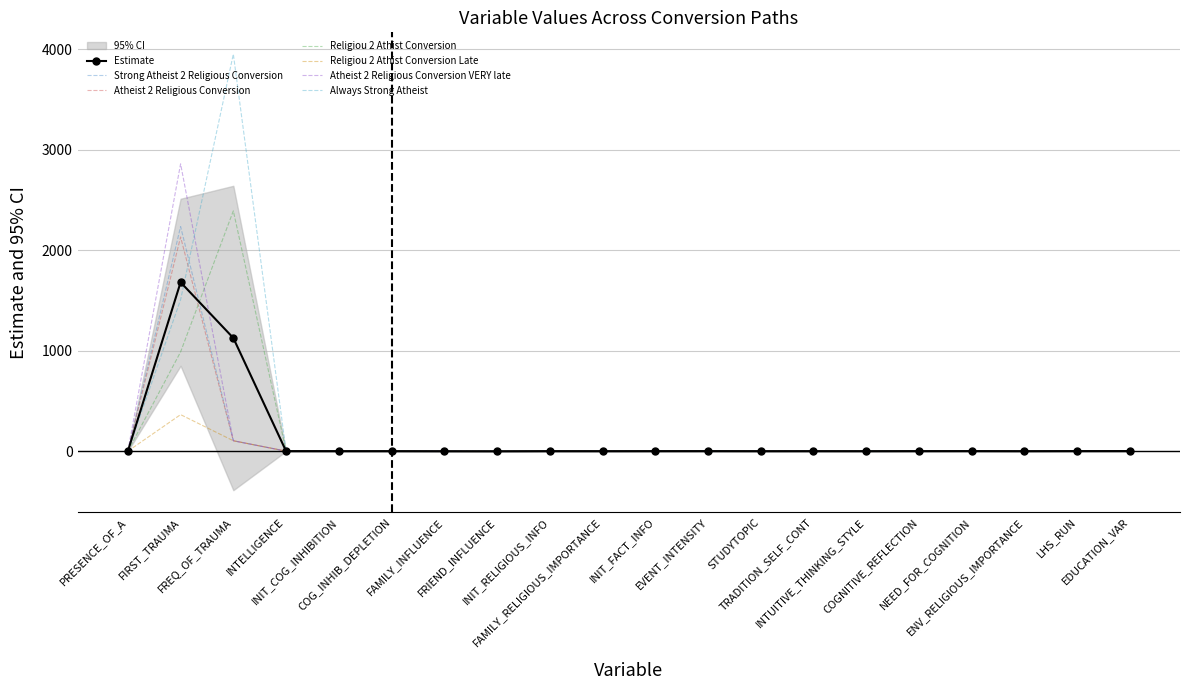

At which label does Always Strong Atheist first exceed 0?

FIRST_TRAUMA